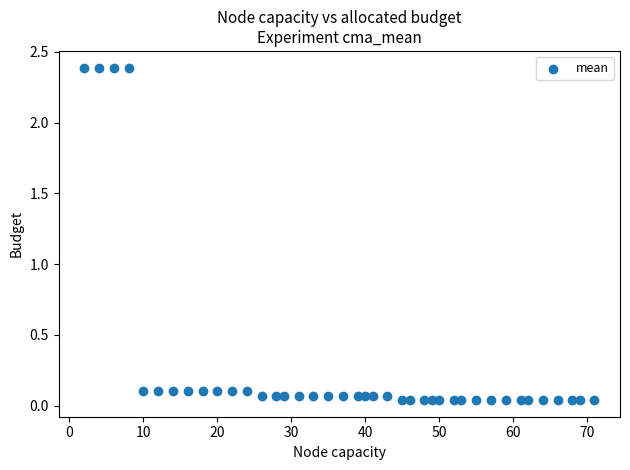

What is the range of X values (max minus min)?

69.0